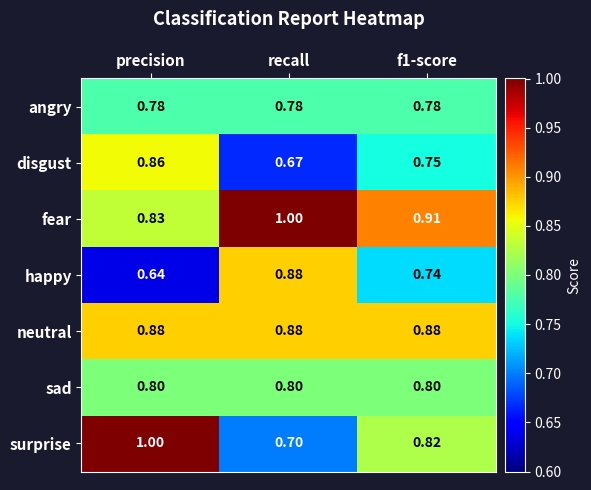

At how many categories does at least one series exceed 0?

3